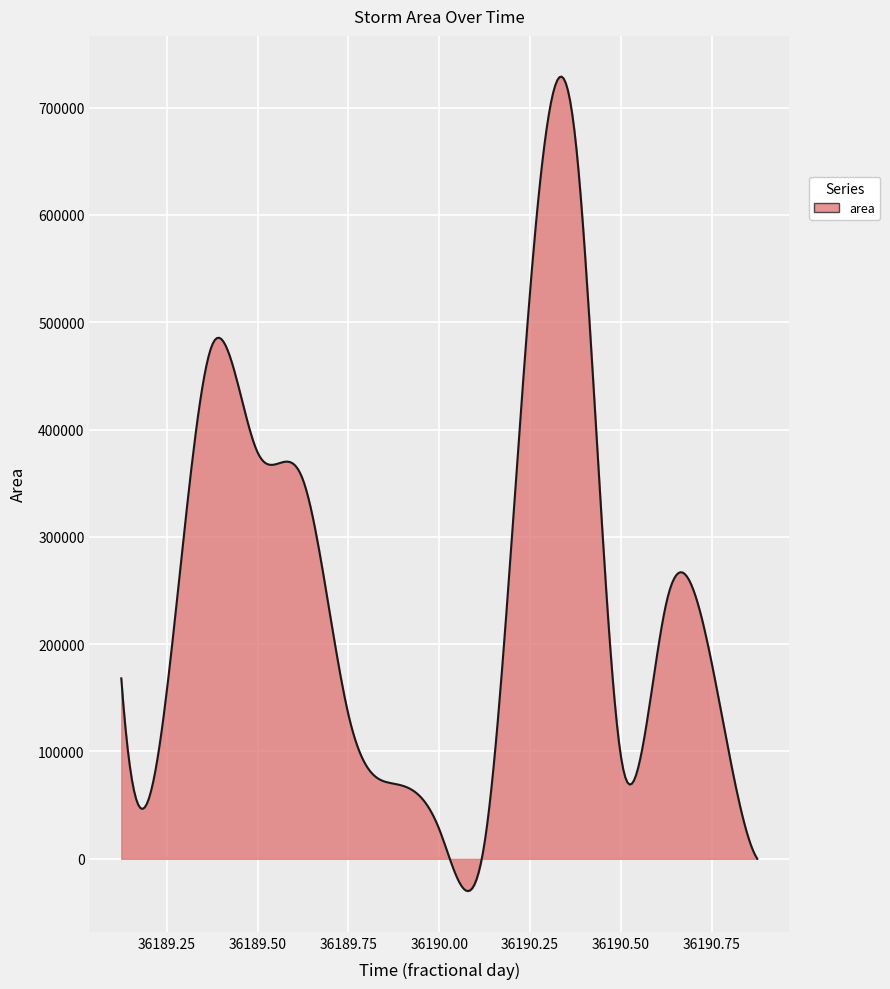

What is the greatest value displayed?

728892.8